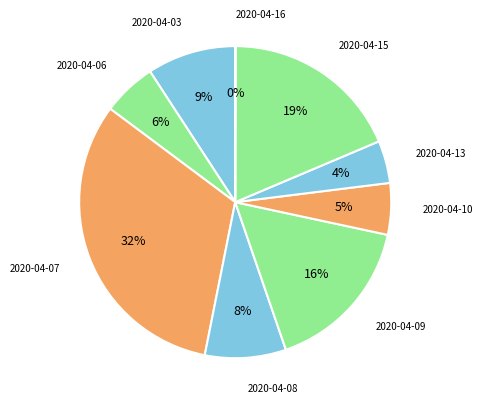

What percentage is the 2020-04-06 slice, to the nearest percent?

6%